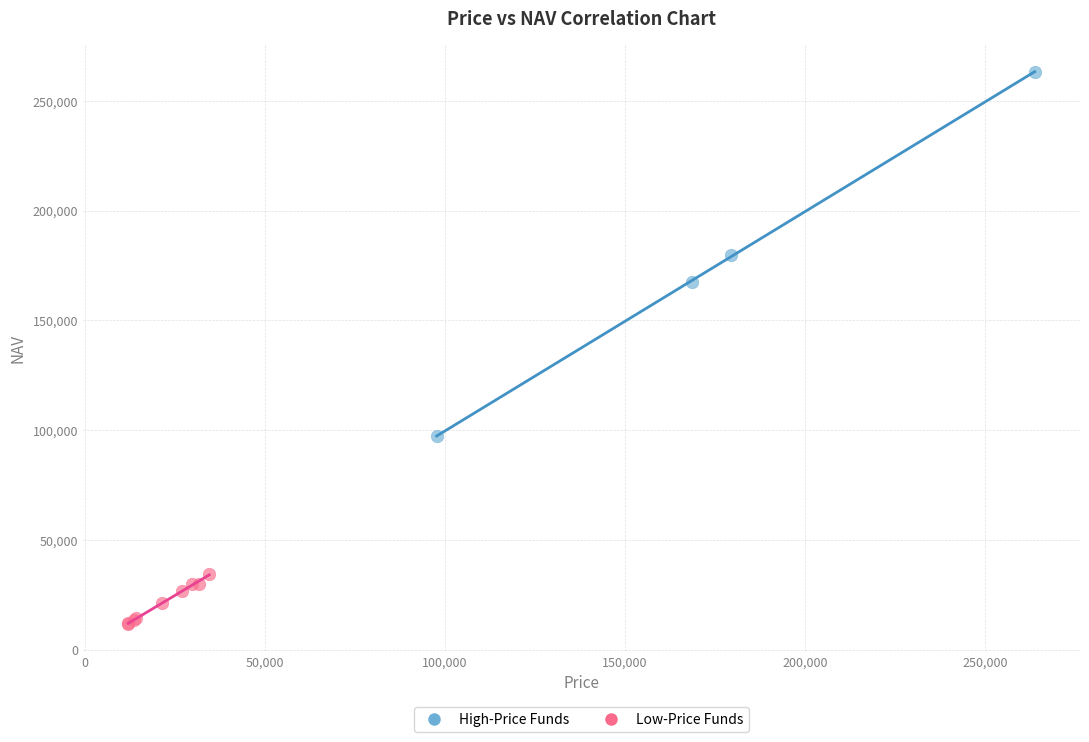

Which series contains the lowest Y value?

Low-Price Funds